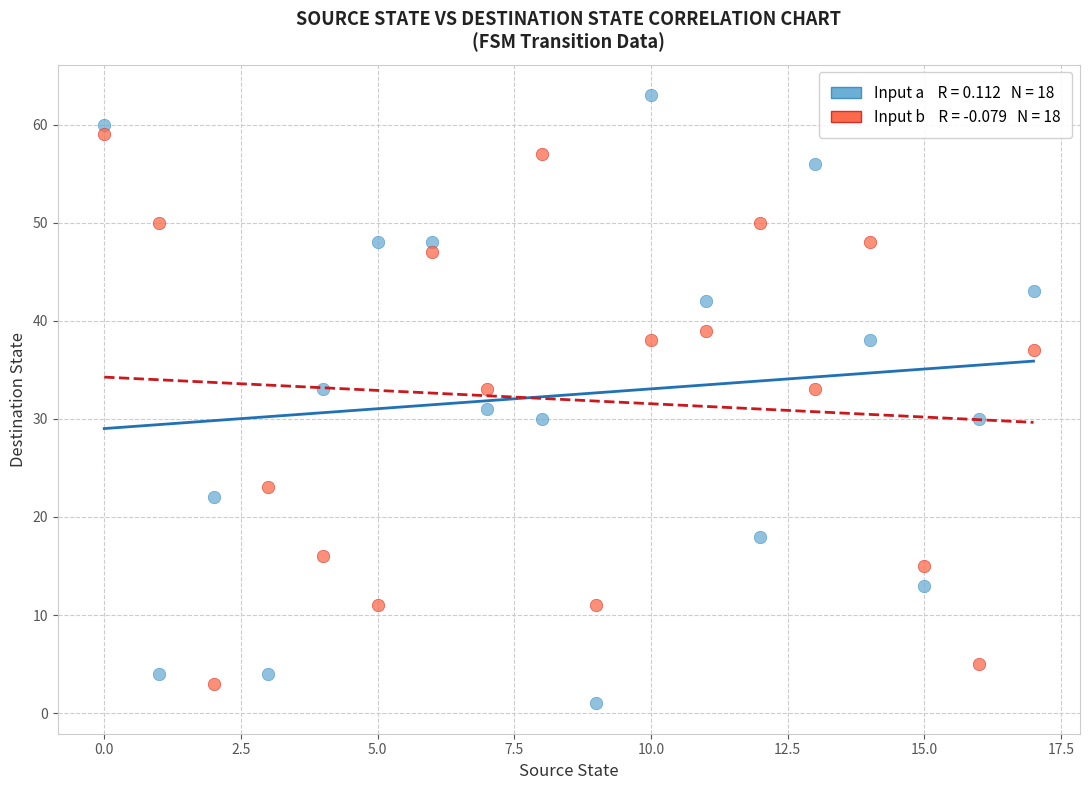

Across all data points, what is the range of Y values (max minus min)?

62